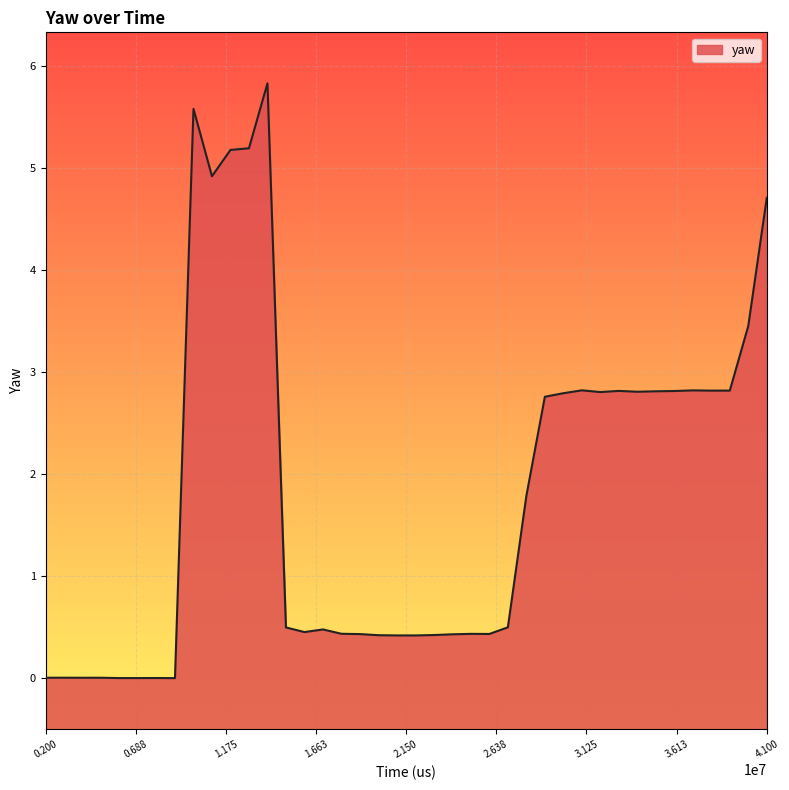

Does the chart display data point markers on the line(s)?

No